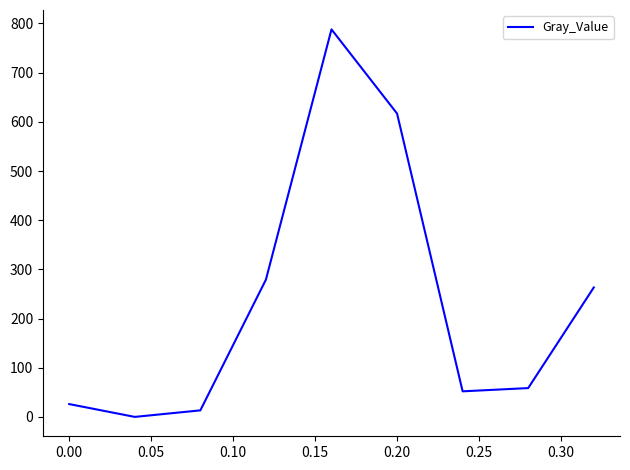

What is the difference between the maximum and minimum values?

788.0